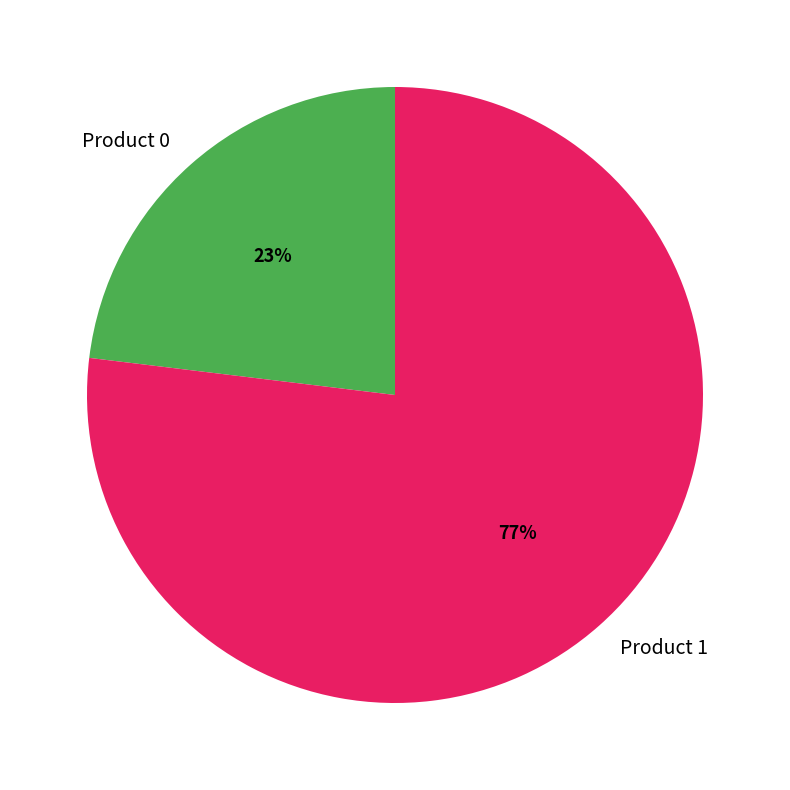

To the nearest percent, what percentage of the pie is Product 1?

77%